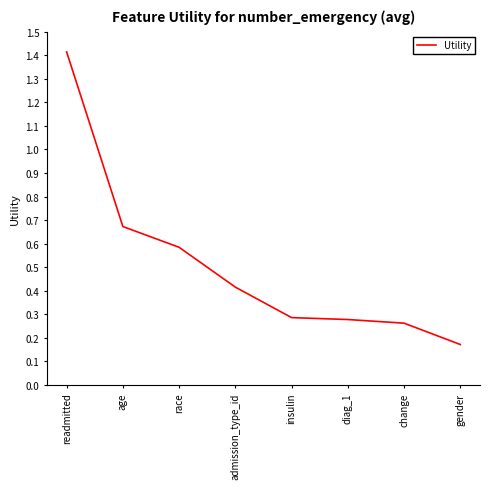

What position from the left is diag_1?

6